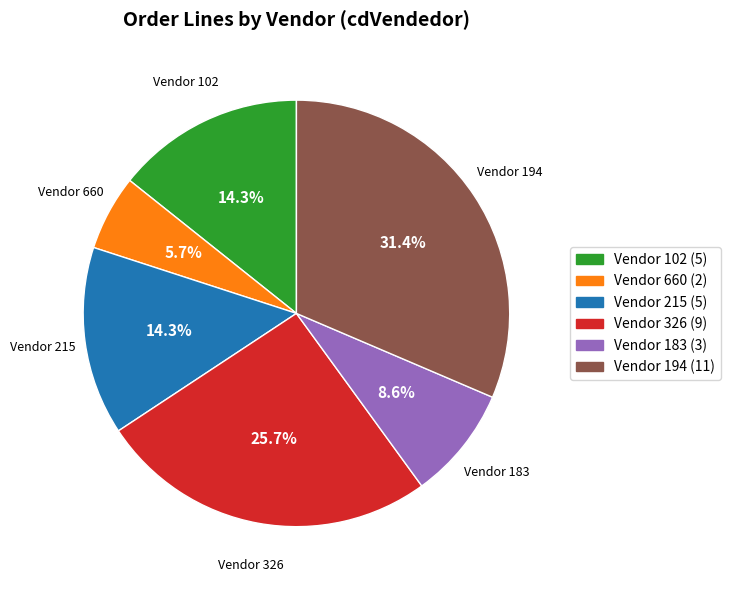

Between Vendor 660 and Vendor 194, which is larger?

Vendor 194